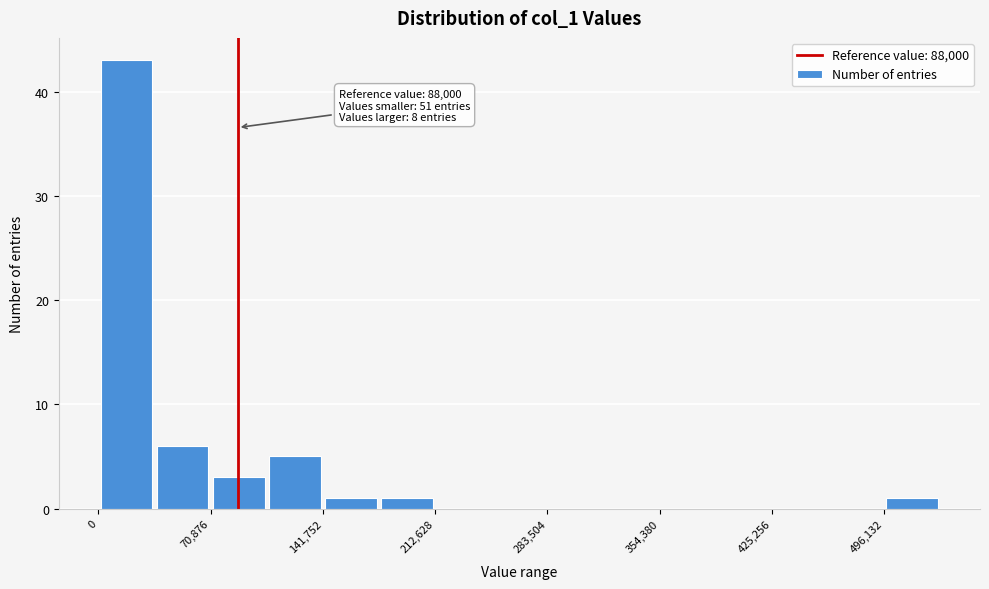

Read against the x-axis, roughly where is the centre of the tallest bar?

20000